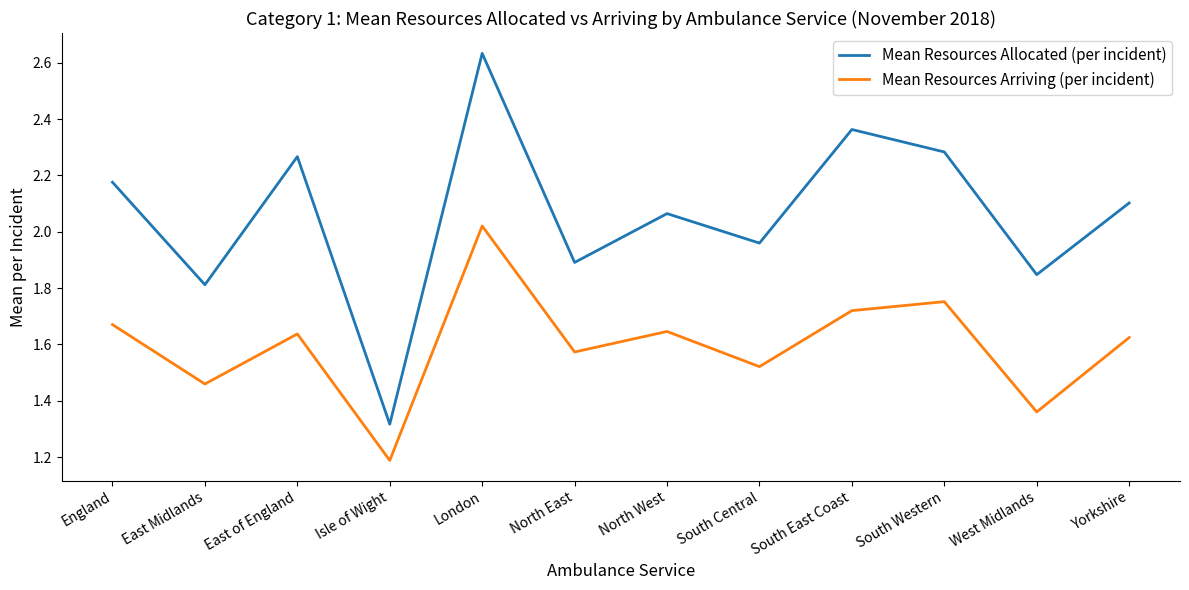

Does the chart display data point markers on the line(s)?

No